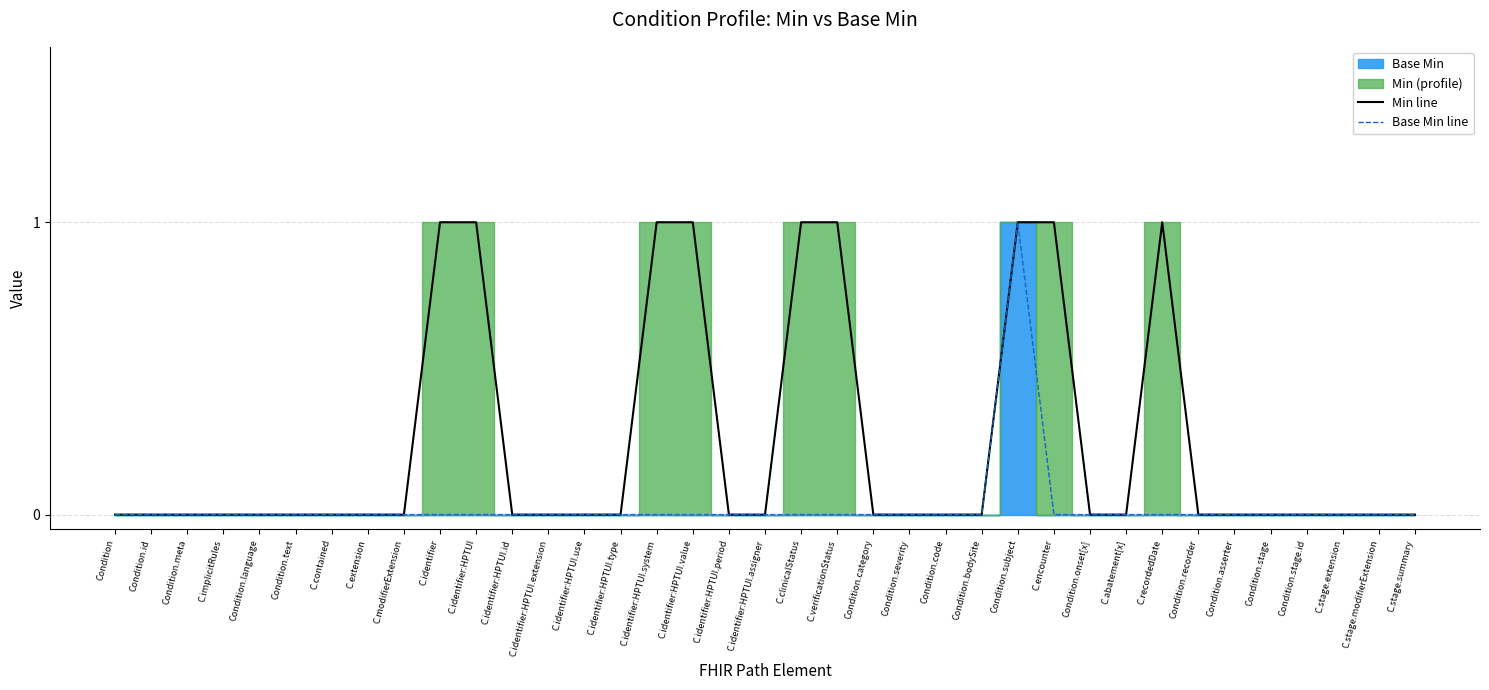

In Min line, how many points are higher than both neighbors (excluding endpoints)?

1